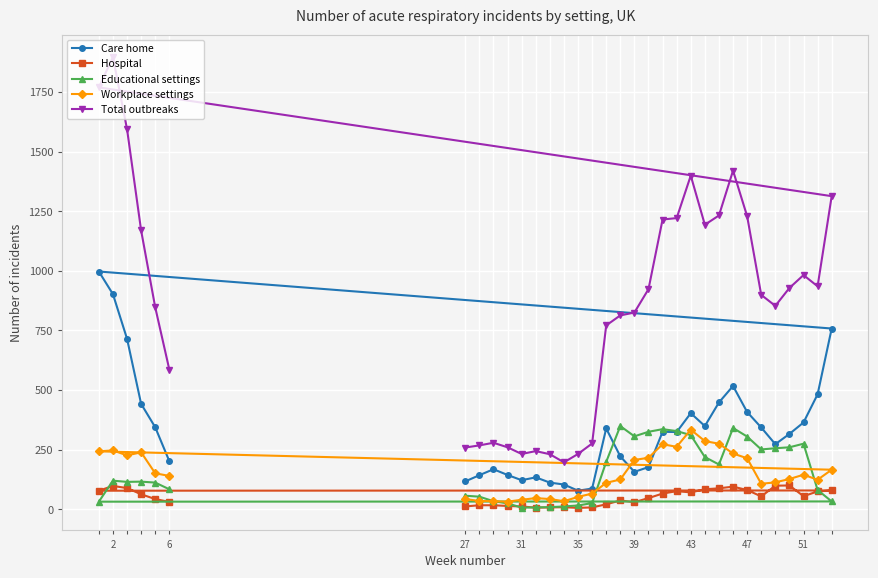

How many interior local valleys does the Workplace settings series have?

6